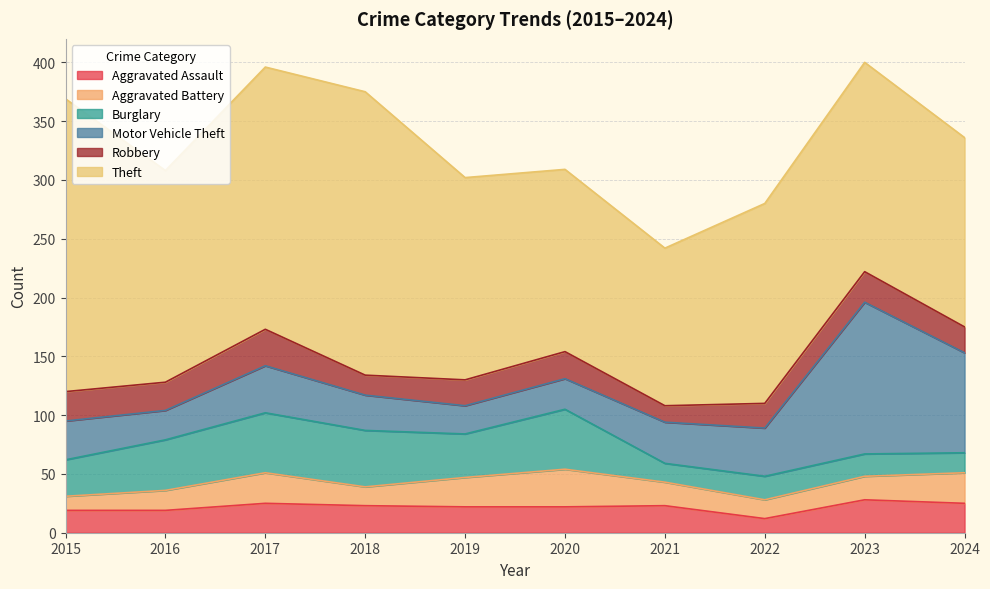

Which category has the lowest value in the Theft series?

2021